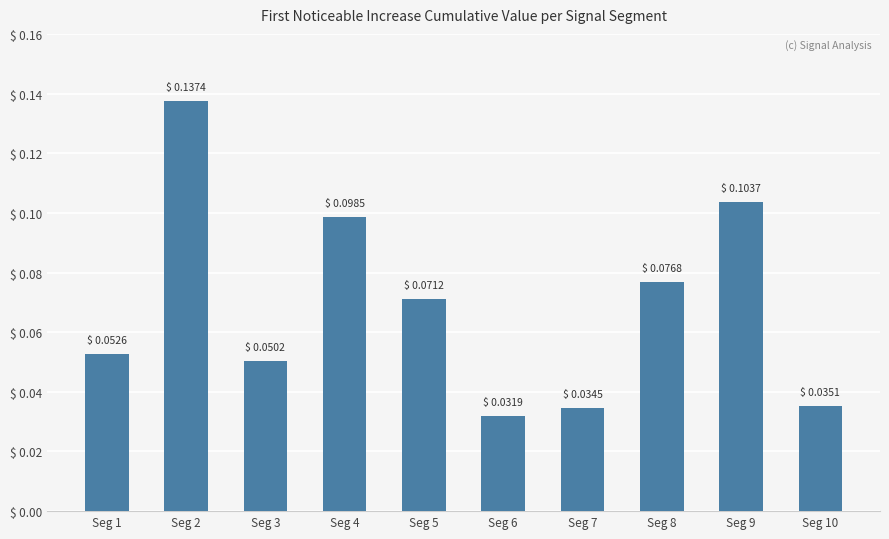

The chart shows a value of 0.0 at Seg 3. True or false?

False